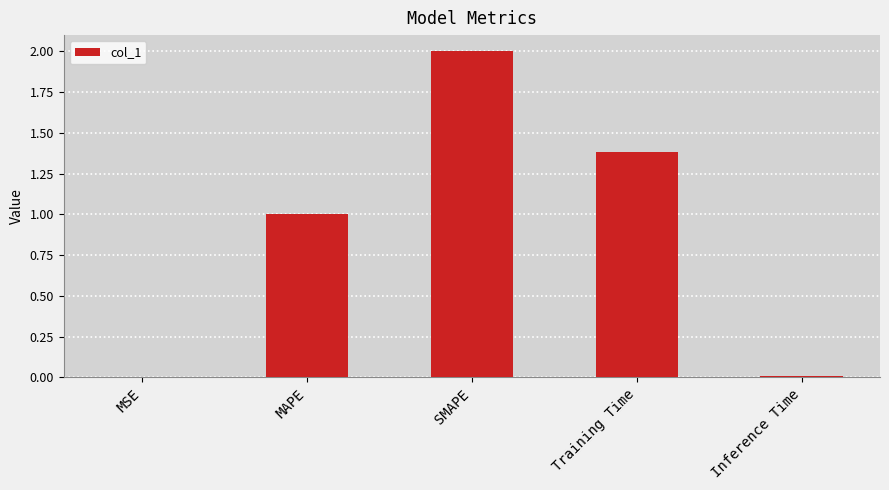

What is the sum of all values?

4.4